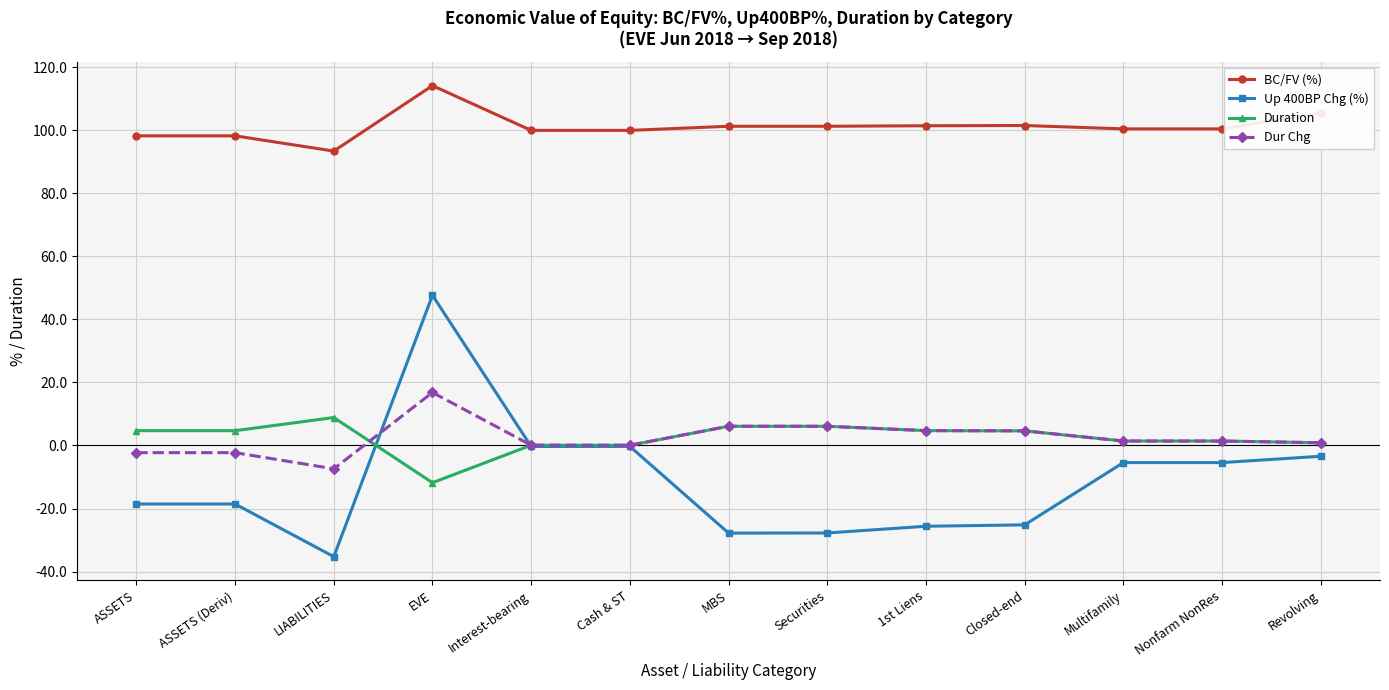

What is the label of the 12th point from the right?

ASSETS (Deriv)